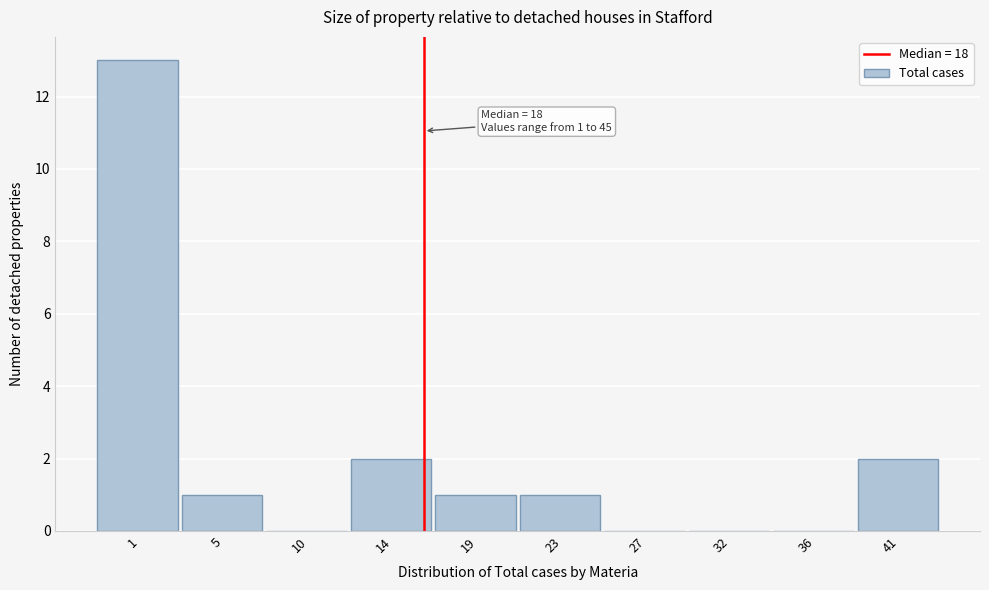

Reading left to right, what are all the values shown in this chart?

1=13	5=1	10=0	14=2	19=1	23=1	27=0	32=0	36=0	41=2